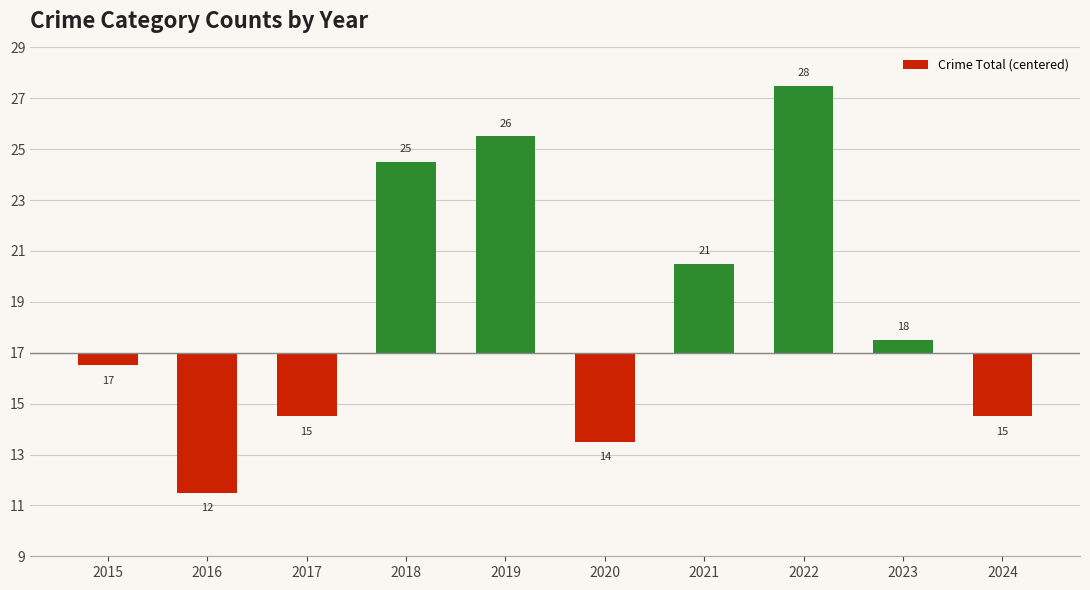

Are the bars horizontal?

No